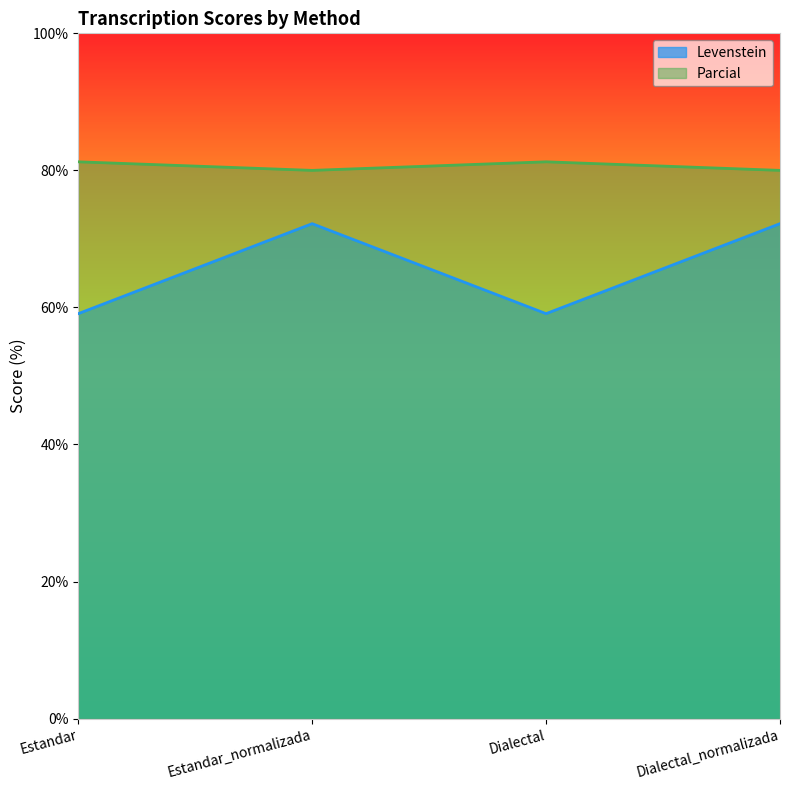

At which category is the sum across all series the highest?

Estandar_normalizada